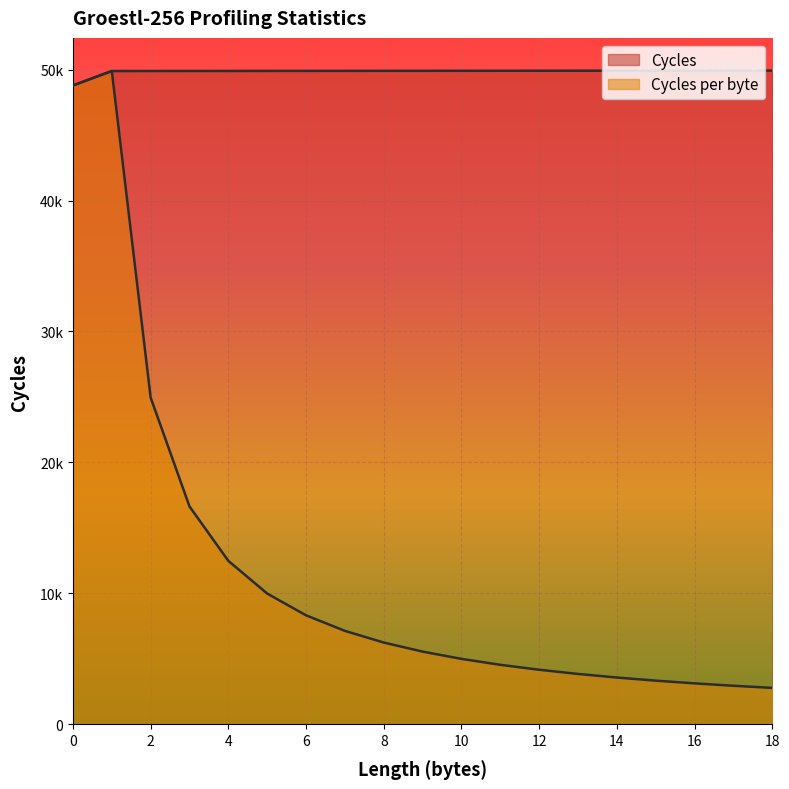

At how many categories does at least one series exceed 14862?

19